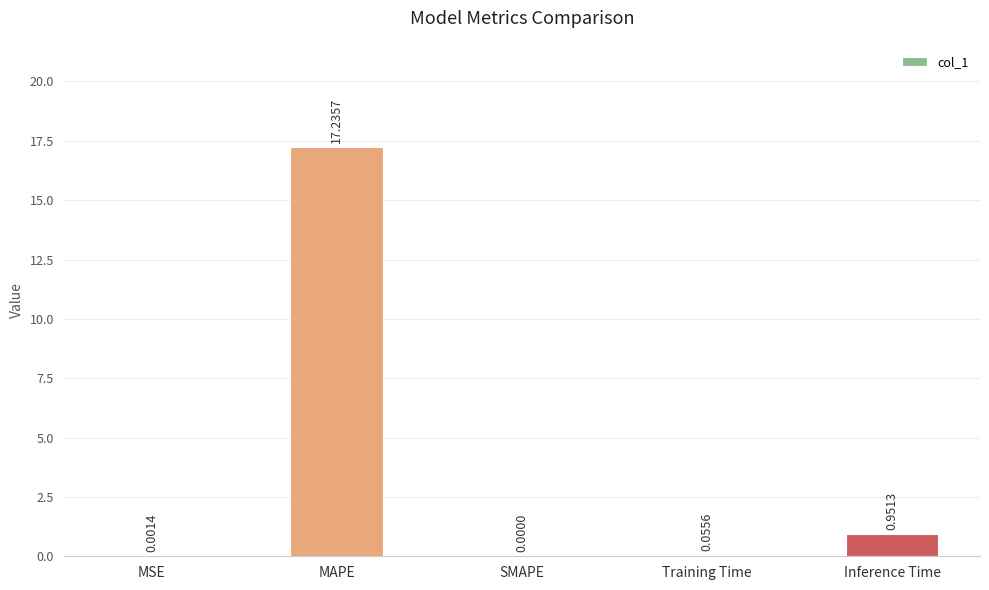

At which label is the value closest to 8?

Inference Time